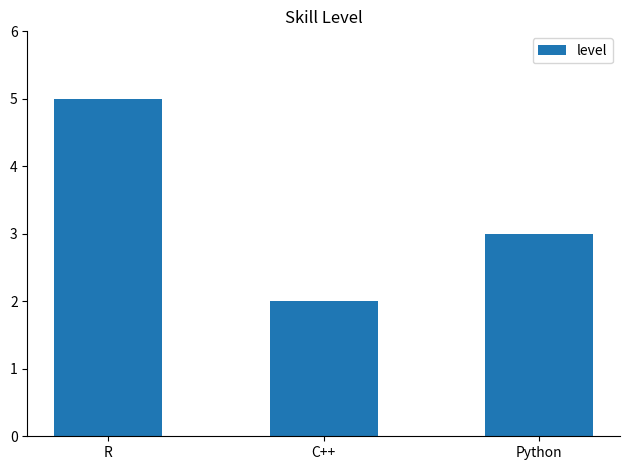

What is the change in value from C++ to Python?

+1